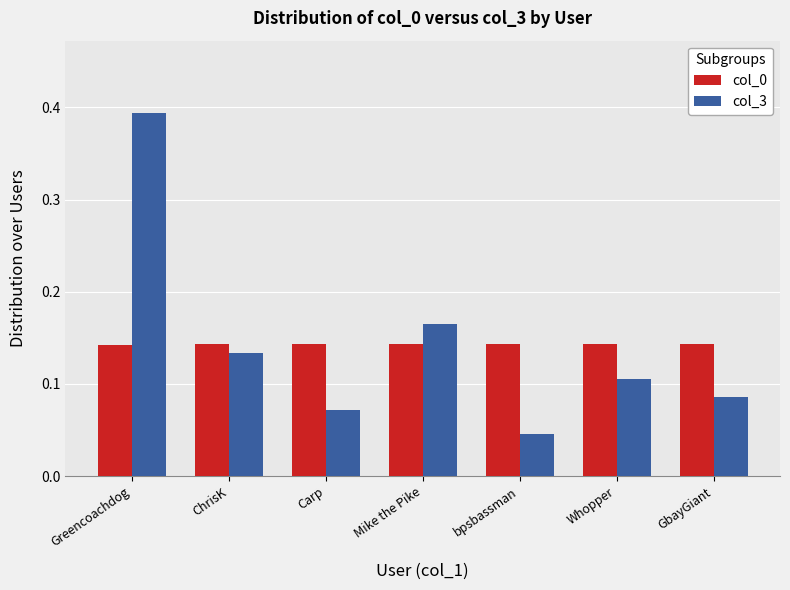

What is the label of the 3rd bar from the left?

Carp